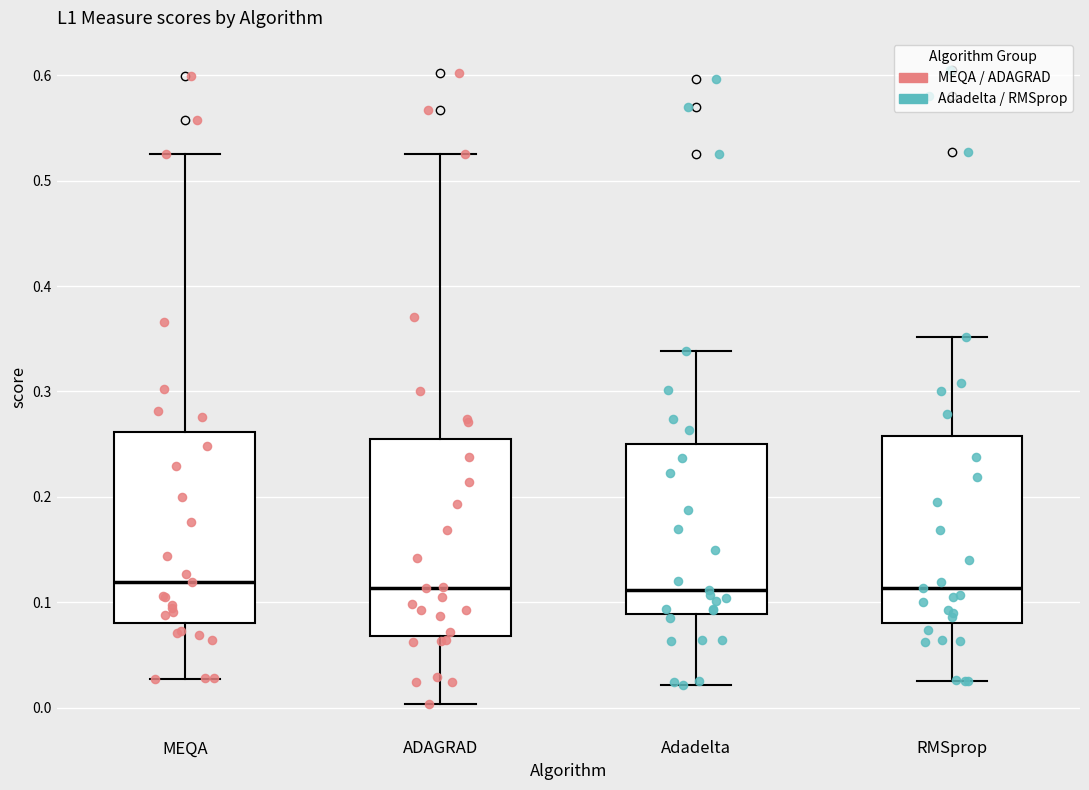

Reading left to right, read every box against the y-axis: the position of its median line, the range the box covers, and the ends of its whiskers. The values are not printed on the chart, so give them approximately, as read against the axis.

MEQA: median 0.12, box 0.08 to 0.26, whiskers 0.03 to 0.53
ADAGRAD: median 0.11, box 0.07 to 0.25, whiskers 0.00 to 0.53
Adadelta: median 0.11, box 0.09 to 0.25, whiskers 0.02 to 0.34
RMSprop: median 0.11, box 0.08 to 0.26, whiskers 0.02 to 0.35